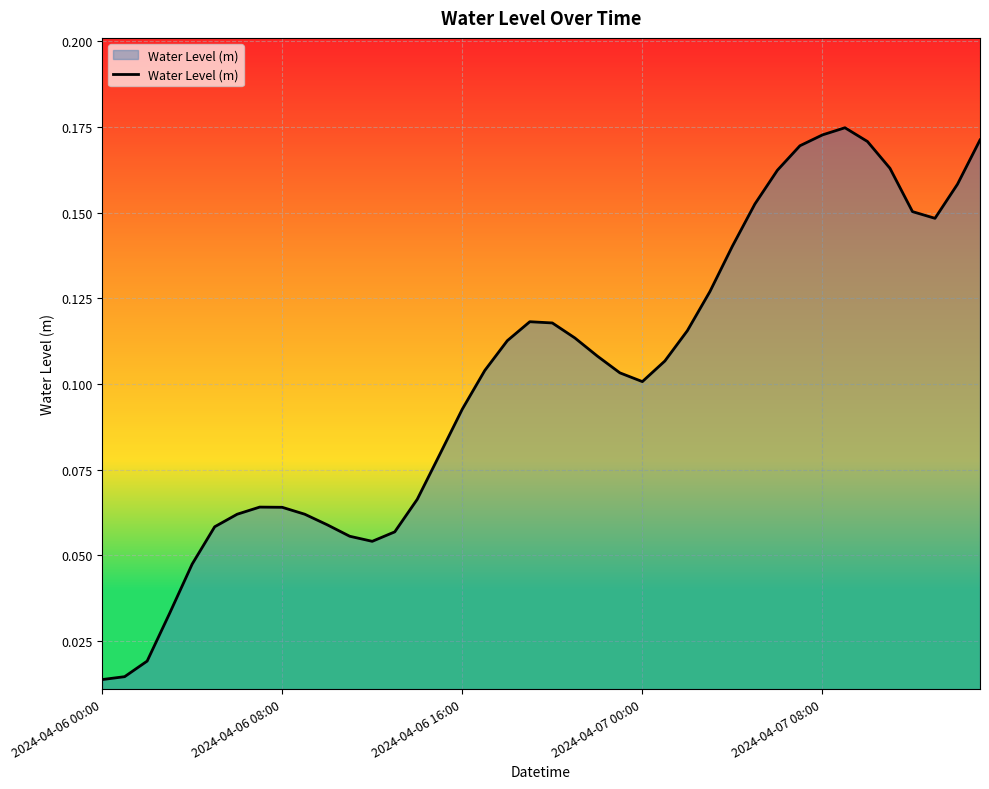

What is the difference between the maximum and minimum values?

0.2